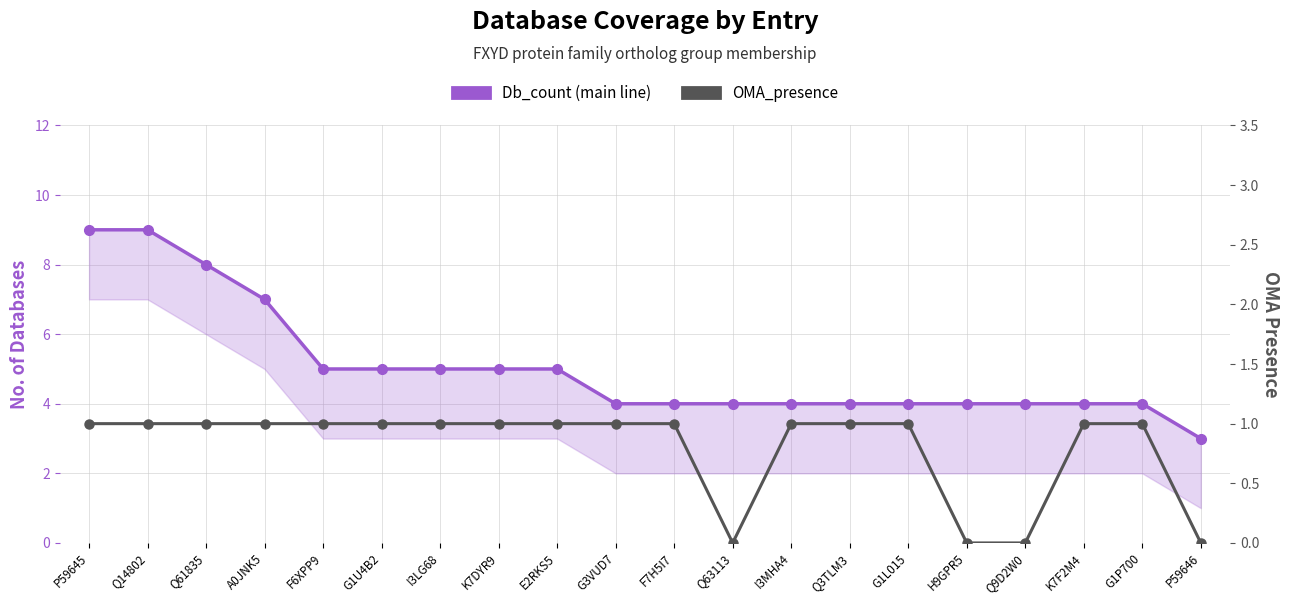

True or false: OMA_presence and Db_count (main line) intersect in this chart.

False